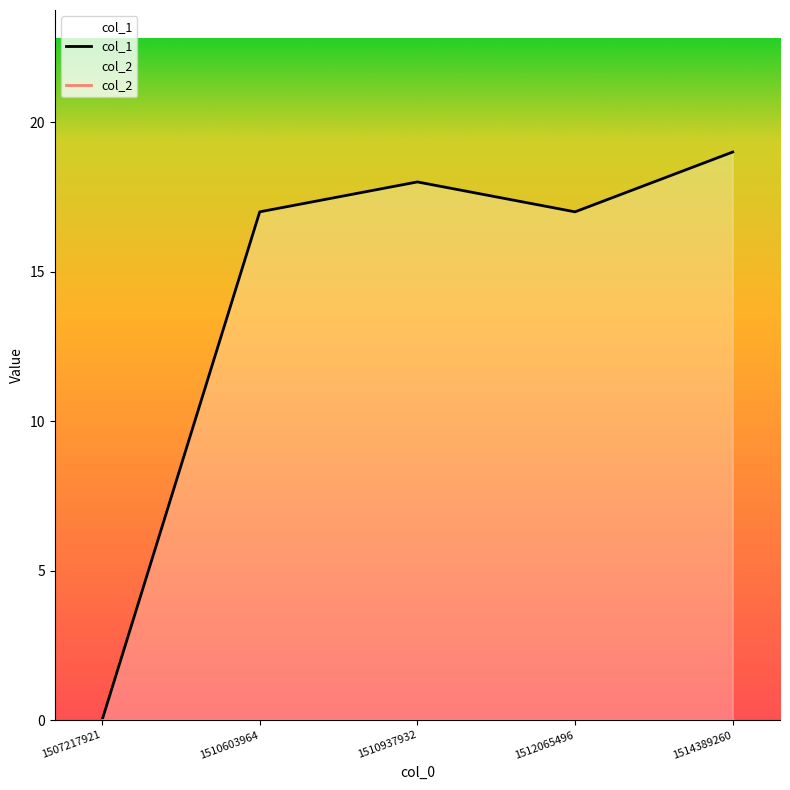

True or false: col_2 and col_1 cross at least once.

False